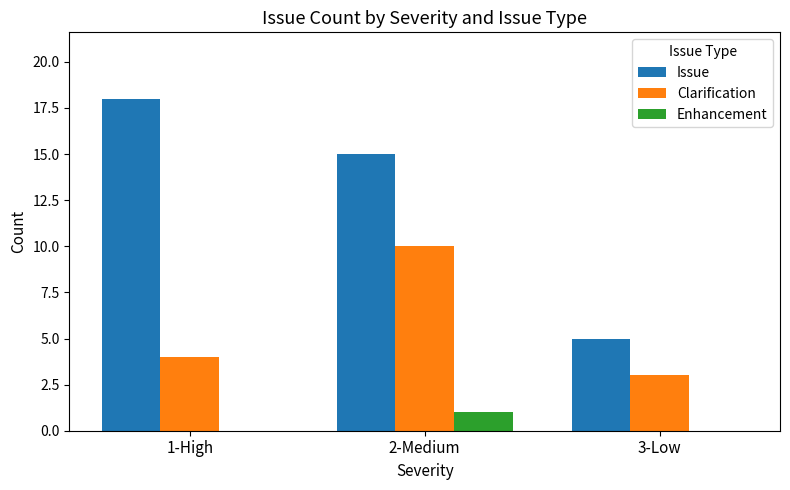

How many data points does each series have?

3